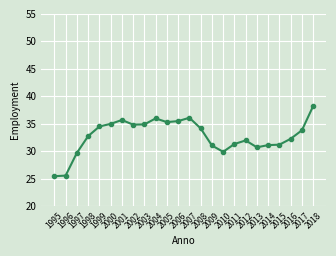

How many values exceed 33?

12